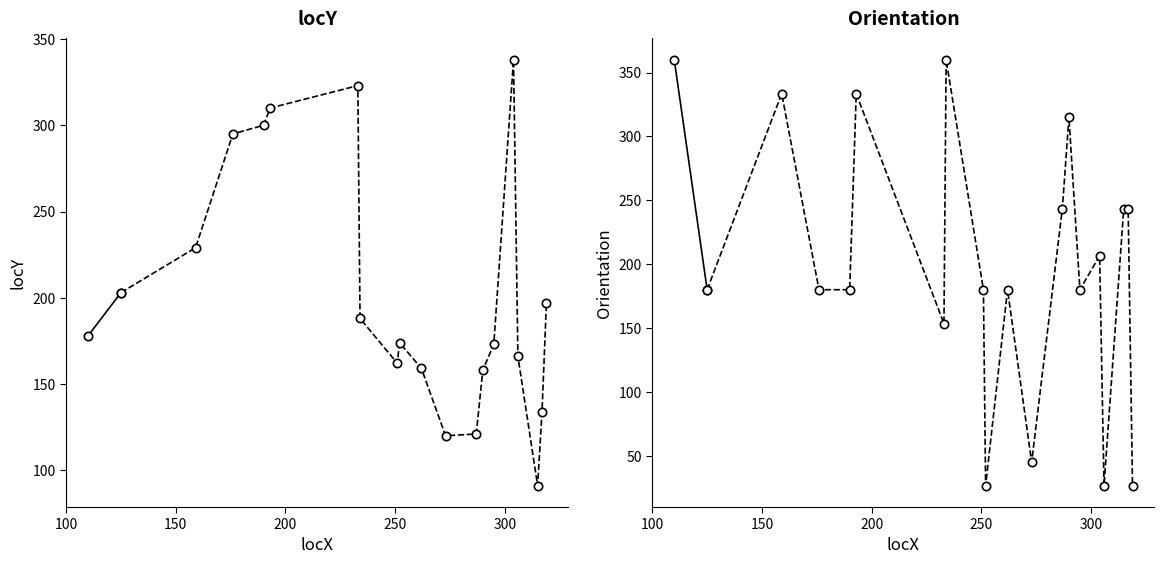

What is the value of the Orientation point at the 2nd from the left?

180